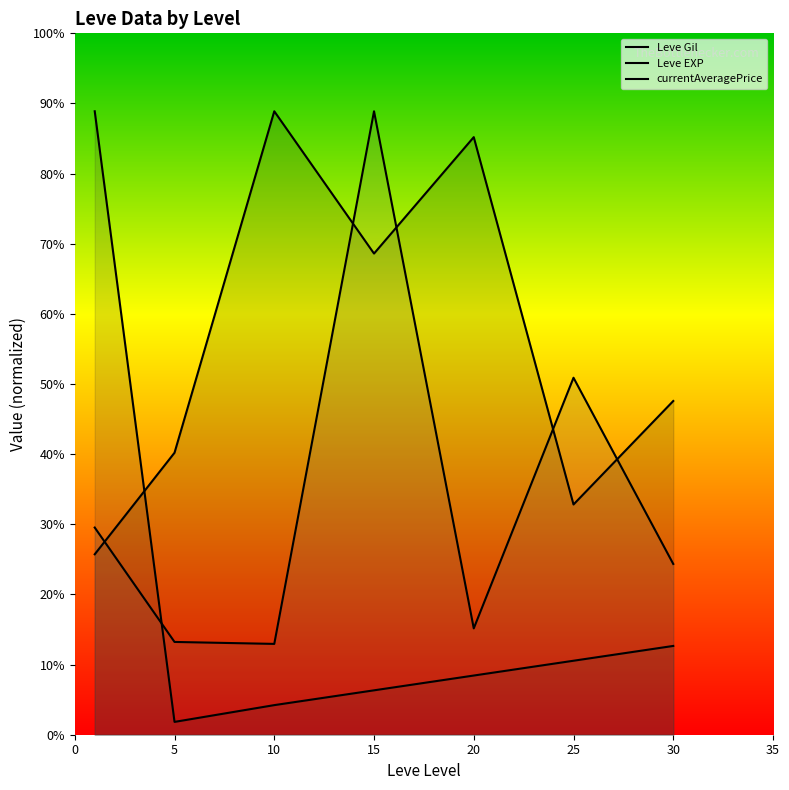

What is the difference between the currentAveragePrice values at 25 and 15?

34192.5